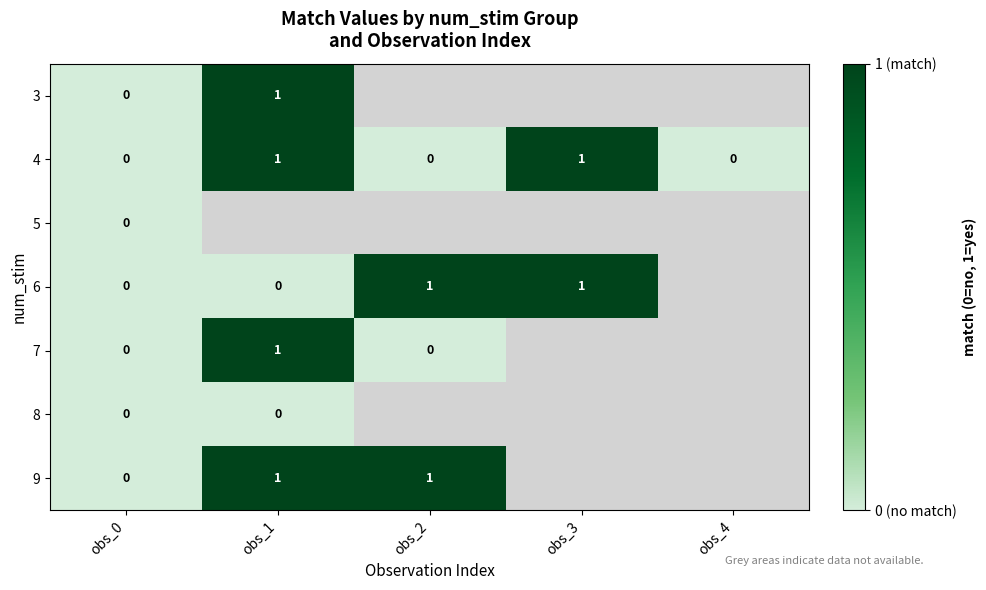

How many data points in 4 are above 0?

2